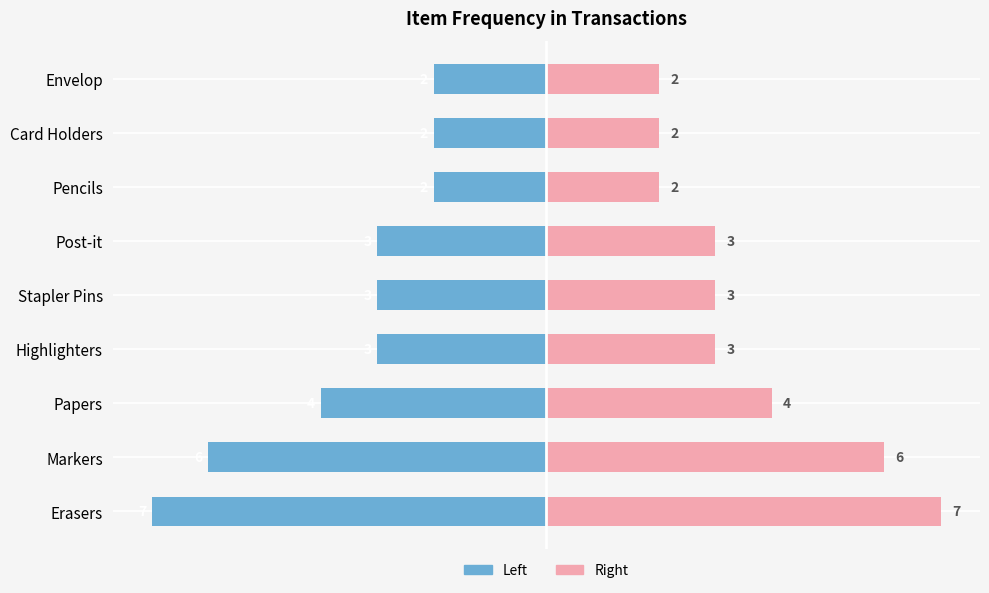

Are the bars grouped side by side (vs. stacked)?

Yes